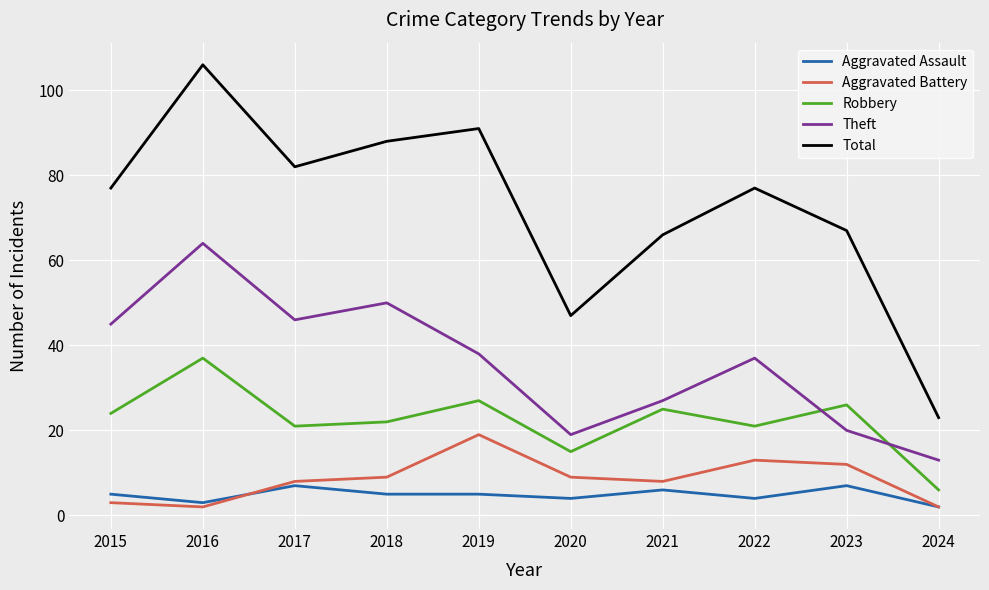

Where is the first local minimum for Aggravated Battery?

2016